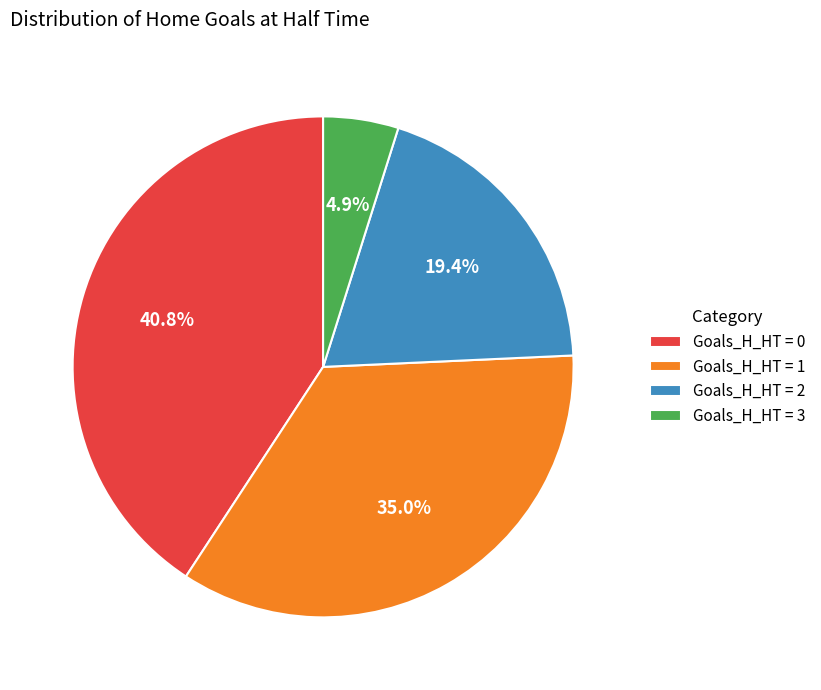

Which slice is the largest?

Goals_H_HT = 0